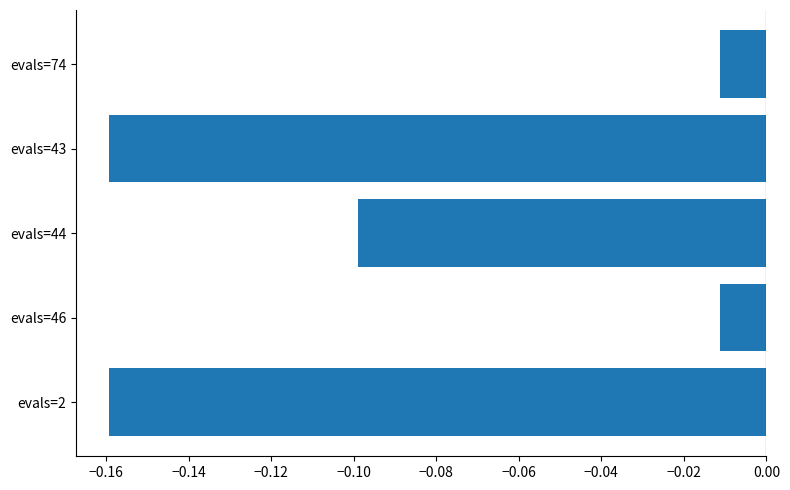

Between evals=46 and evals=2, which is larger?

evals=46